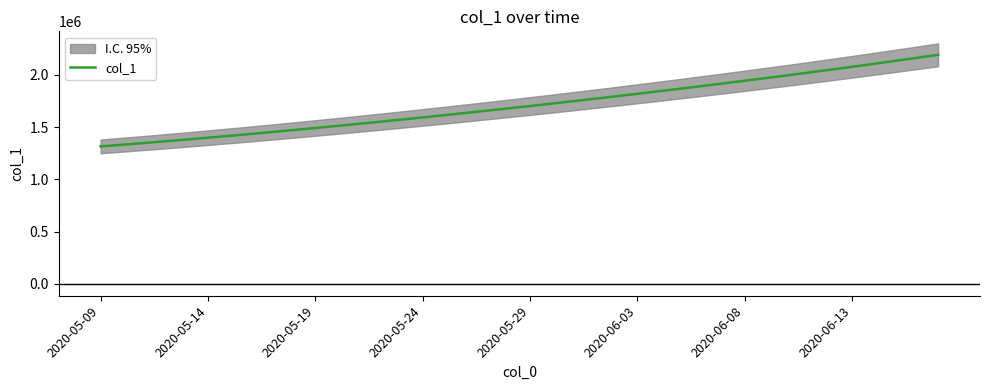

The value of col_1 at 2020-06-13 is 2077552.2. True or false?

True